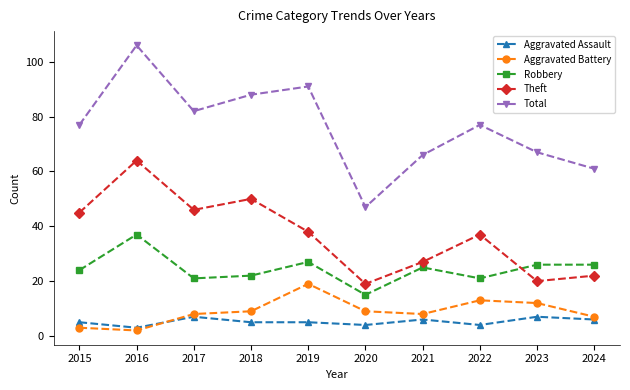

What is the difference between the highest and lowest values at 2019?

86